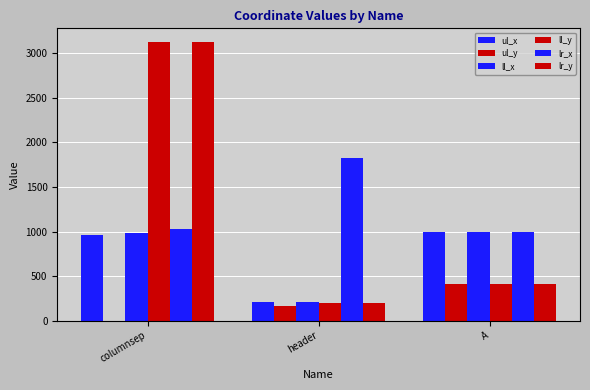

Reading left to right, transcribe all the data shown in this chart.

ul_x: 962	205	989
ul_y: 0	169	408
ll_x: 986	205	989
ll_y: 3121	203	413
lr_x: 1026	1828	993
lr_y: 3121	203	413